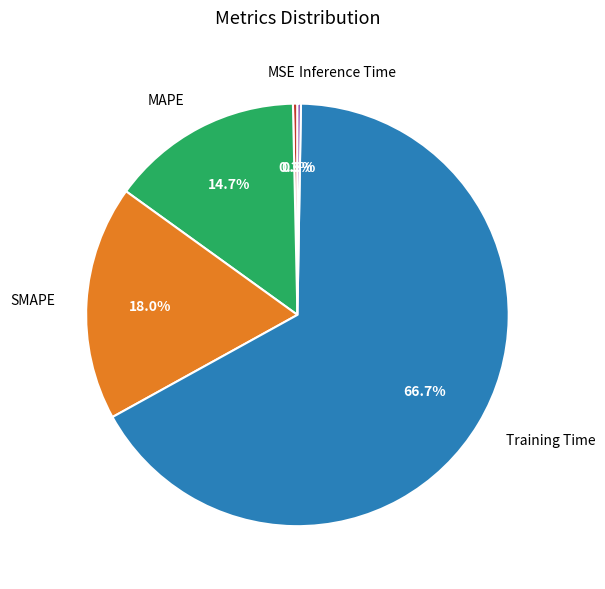

What is the largest slice in the pie chart?

Training Time